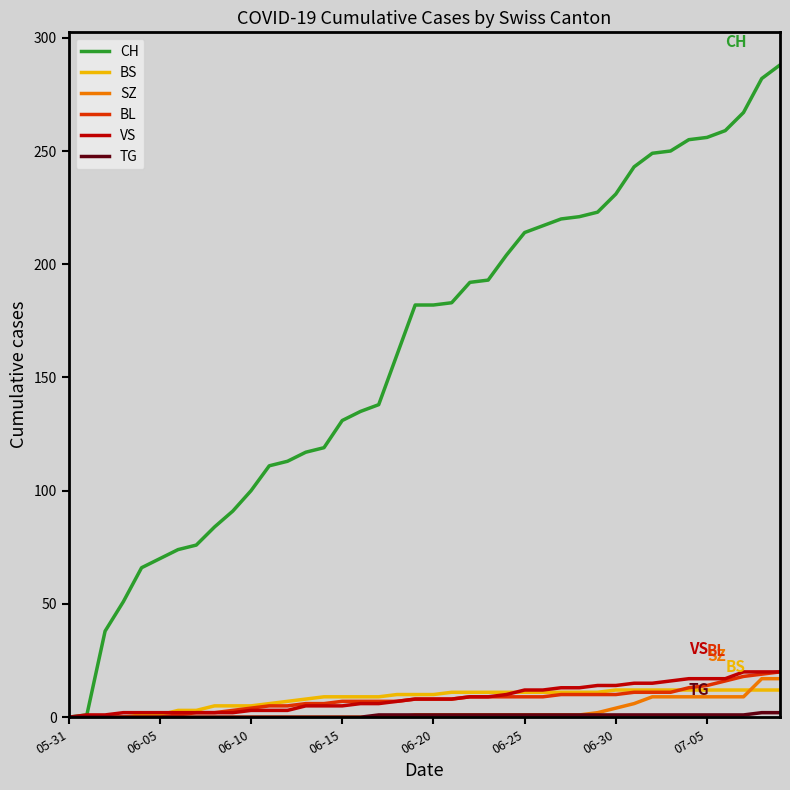

Which series has the largest total across all categories?

CH